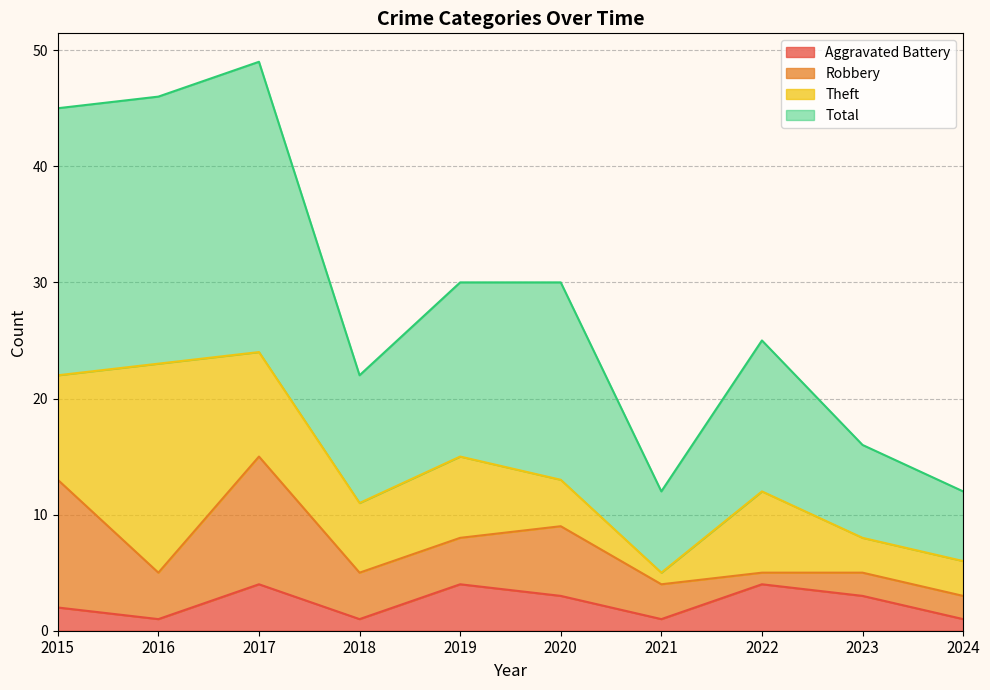

True or false: Aggravated Battery and Total cross at least once.

False